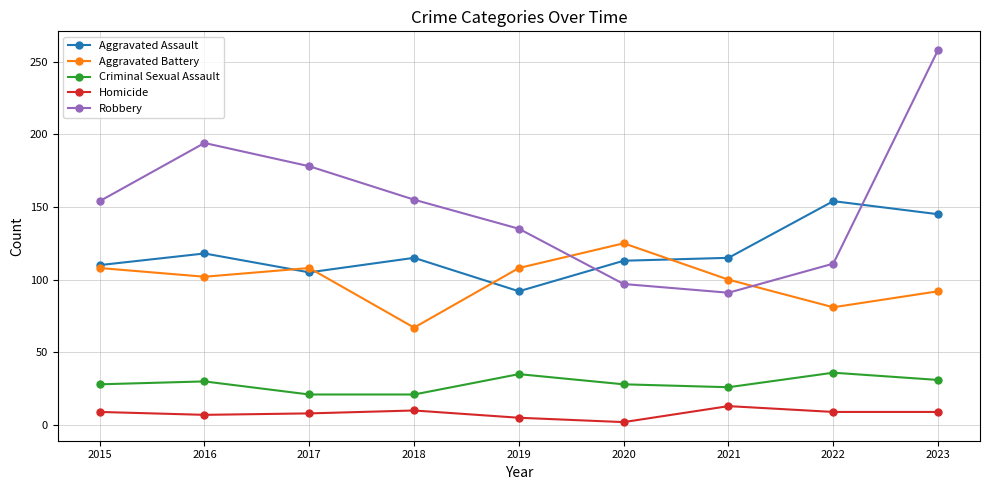

True or false: Homicide and Aggravated Battery cross at least once.

False